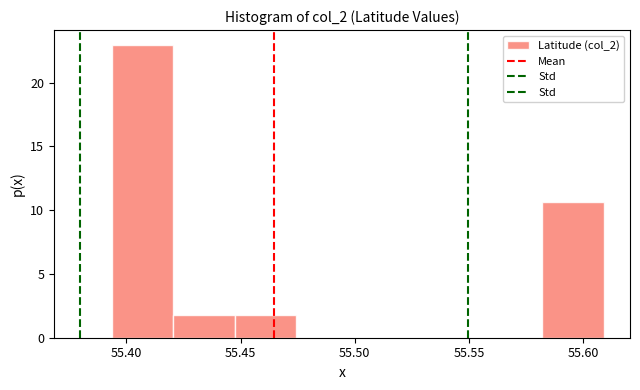

Reading left to right, transcribe this chart: for each bar, give the range it covers on the x-axis and its height. Neither the bar edges nor the heights are printed on the chart, so give them approximately, as read against the axes.

55.395 to 55.420: 23.0
55.420 to 55.445: 2.0
55.445 to 55.475: 2.0
55.475 to 55.500: 0
55.500 to 55.530: 0
55.530 to 55.555: 0
55.555 to 55.580: 0
55.580 to 55.610: 10.5